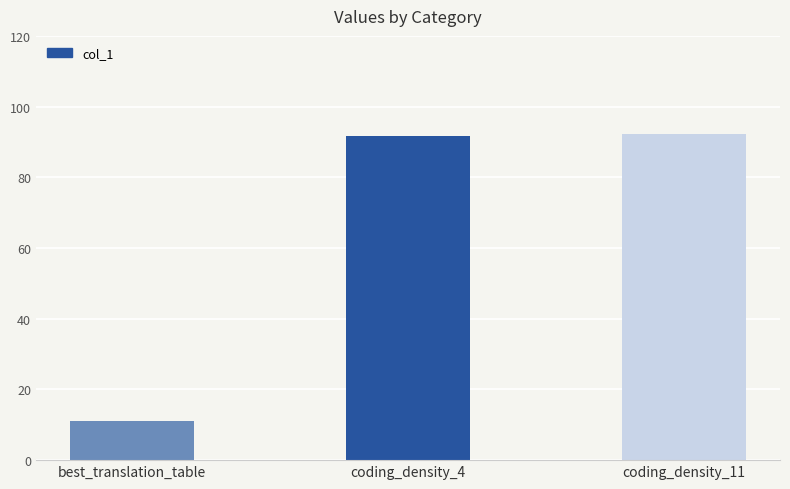

Reading left to right, transcribe all the data shown in this chart.

11.0	91.6	92.1